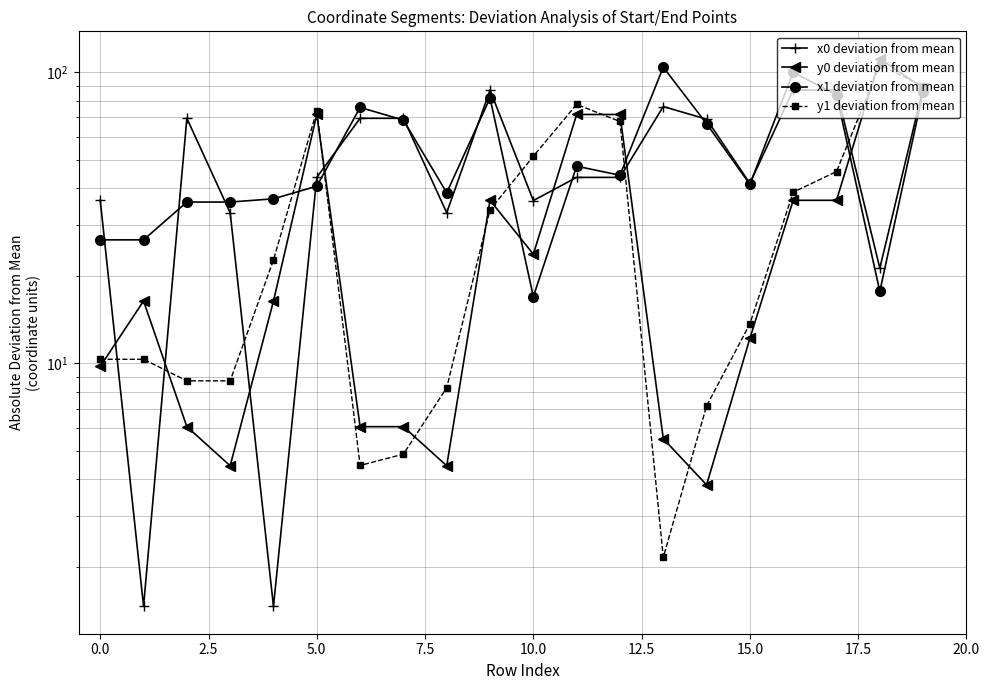

True or false: y1 deviation from mean and x0 deviation from mean intersect in this chart.

True